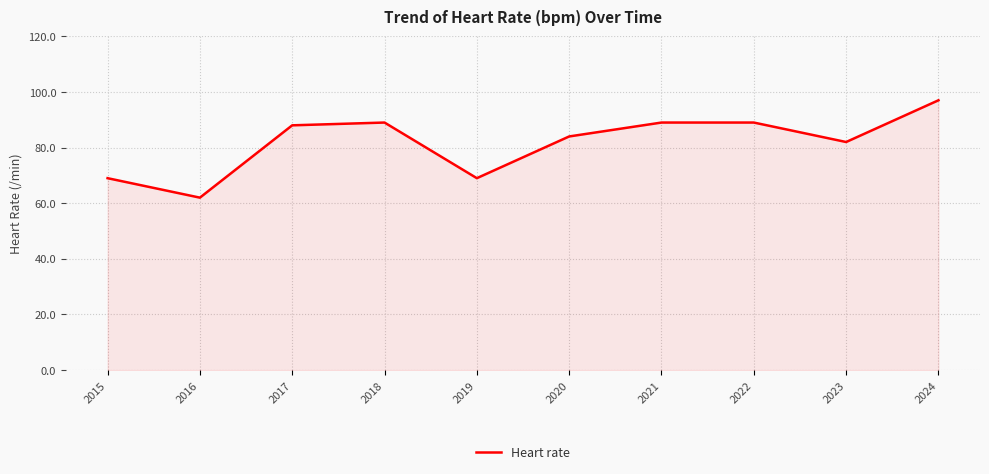

What is the difference between the values at 2020 and 2017?

4